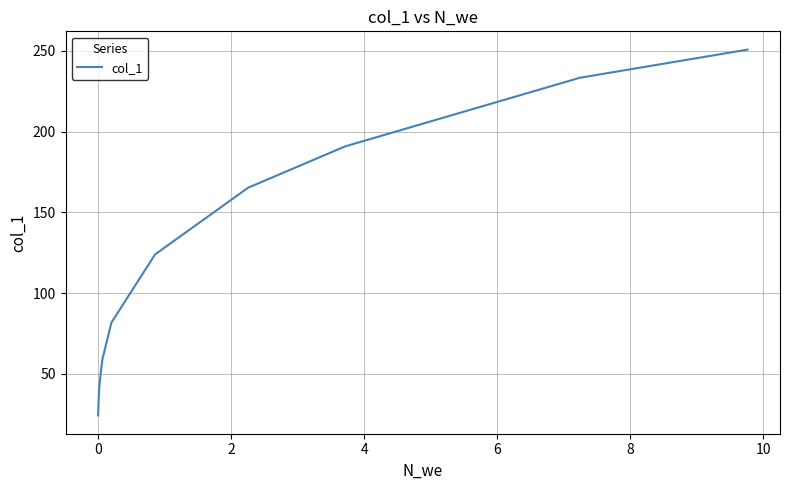

How many values are below 29?

14